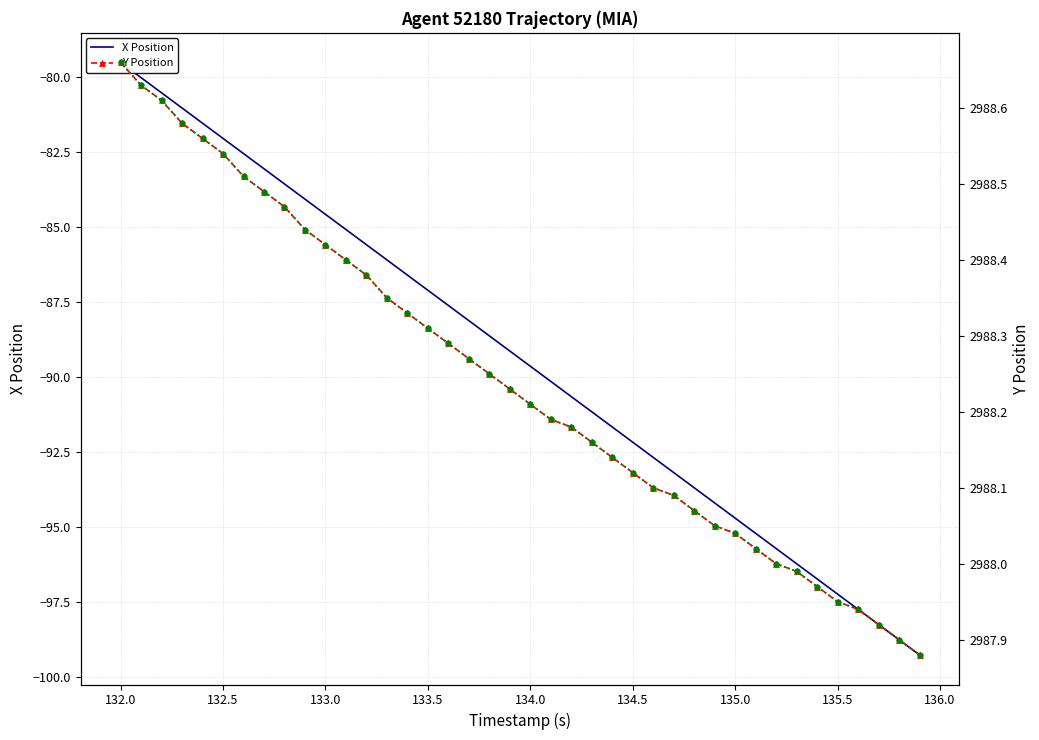

How many data points in X Position are less than -89?

21